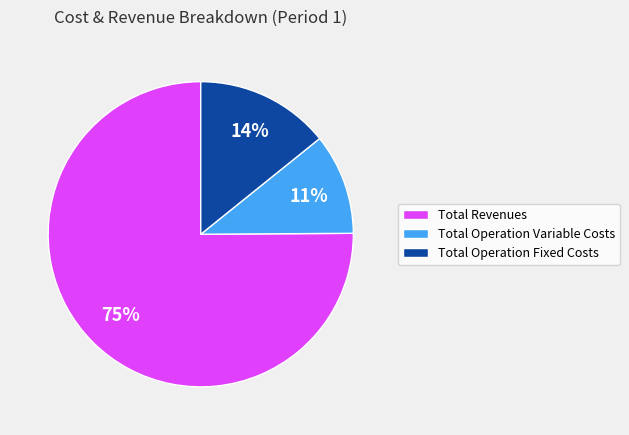

Rank the categories by value from highest to lowest.

Total Revenues, Total Operation Fixed Costs, Total Operation Variable Costs